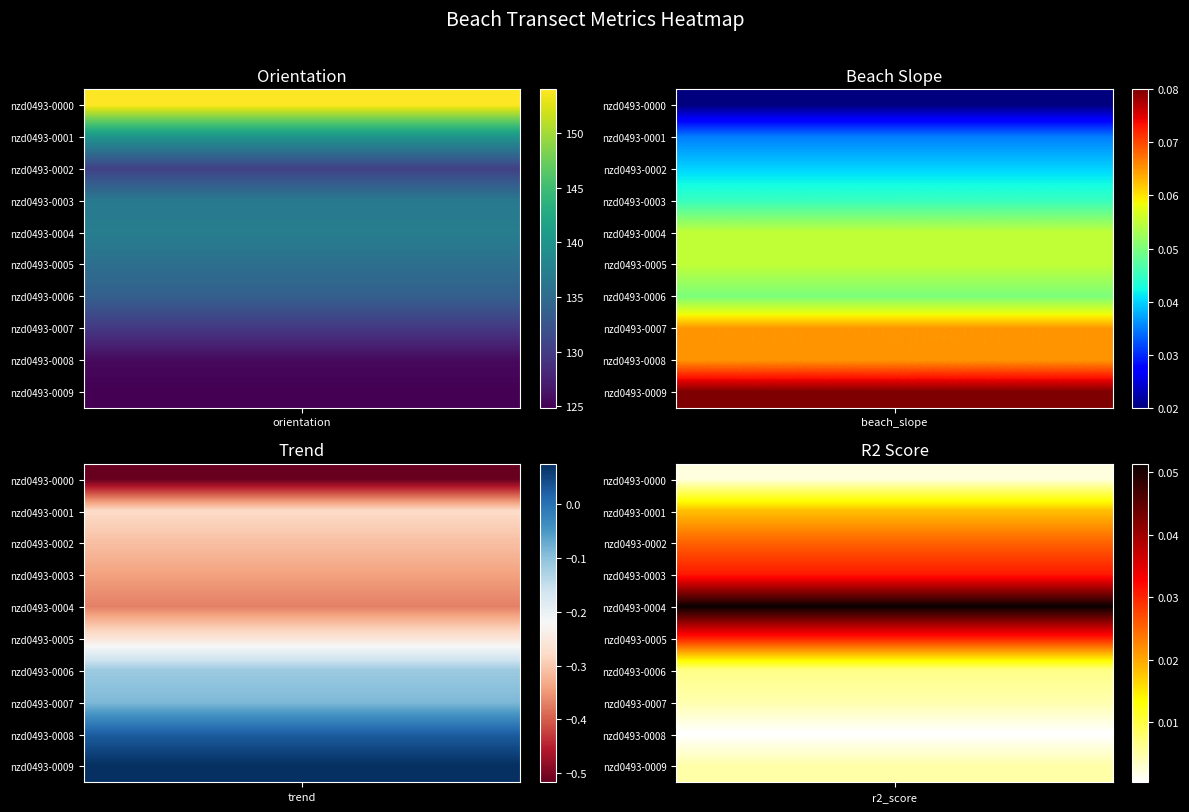

What is the average value of the orientation series?

134.8